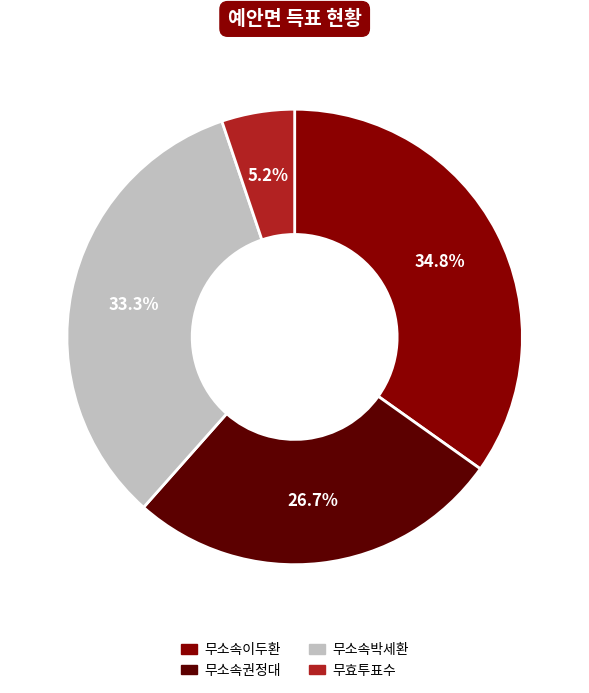

Is it true that 무소속권정대 is 27% of the pie?

True